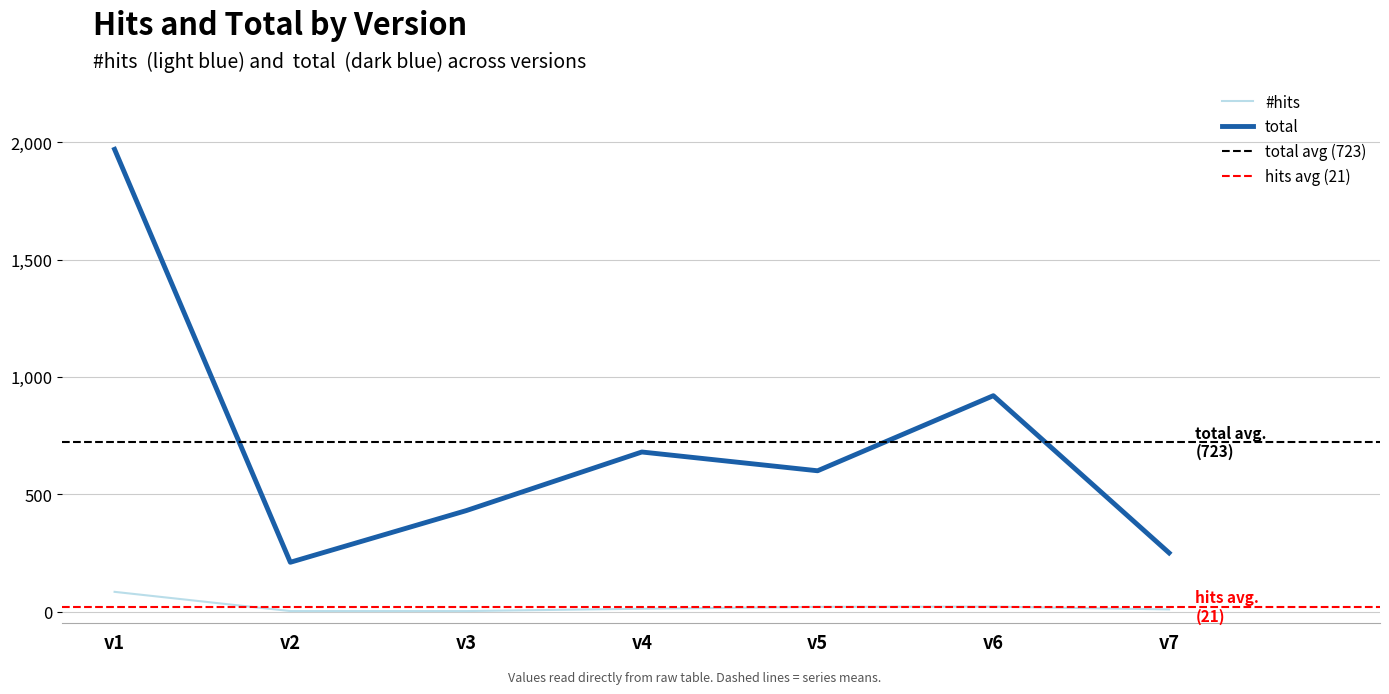

Rank the series at v4 from highest to lowest value.

total, #hits